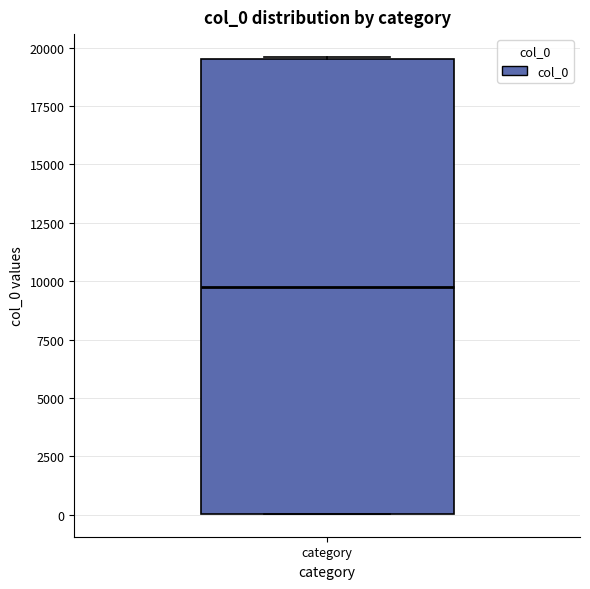

Transcribe this box plot: give where the median line is, the range the box spans, and where the two whiskers end, as read against the y-axis. The values are not printed on the chart, so give them approximately, as read against the axis.

median 10000, box 0 to 19500, whiskers 0 to 19500